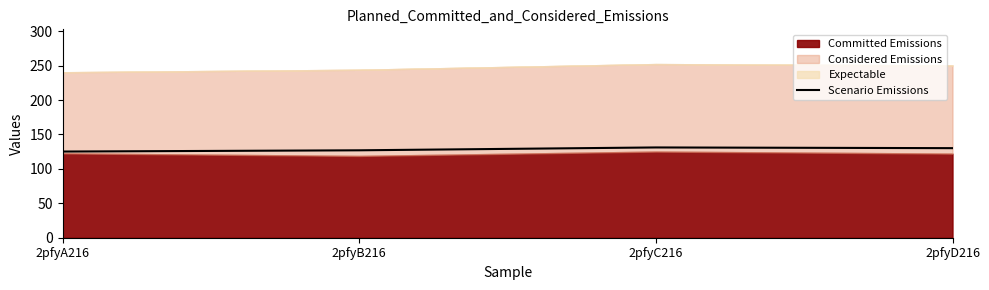

True or false: Scenario Emissions has more than 1 points higher than both neighbors.

False